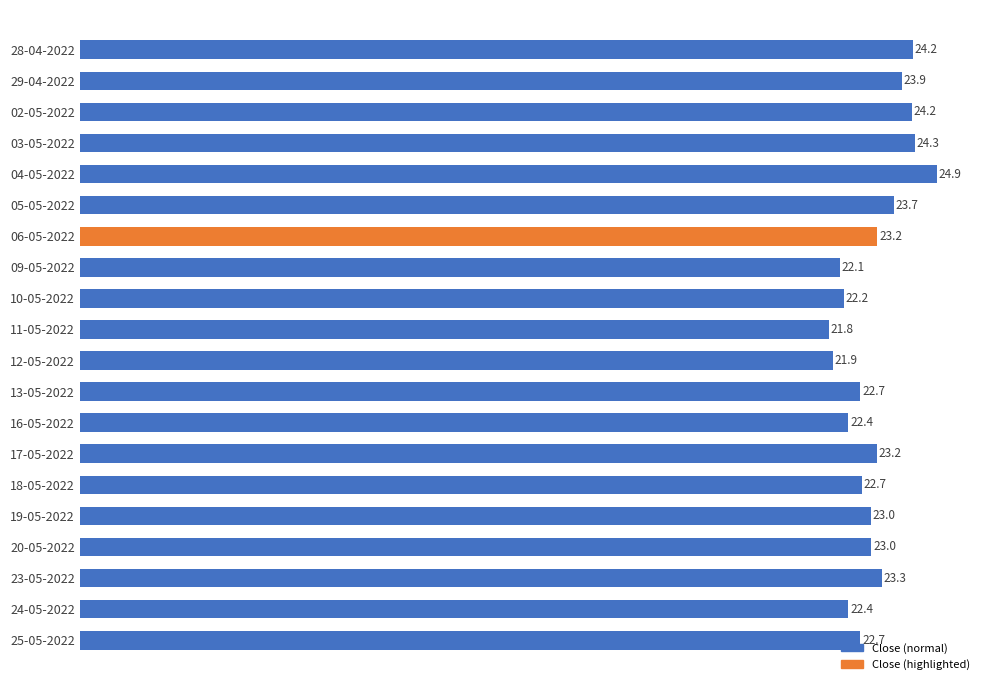

How many bars are there in total?

20